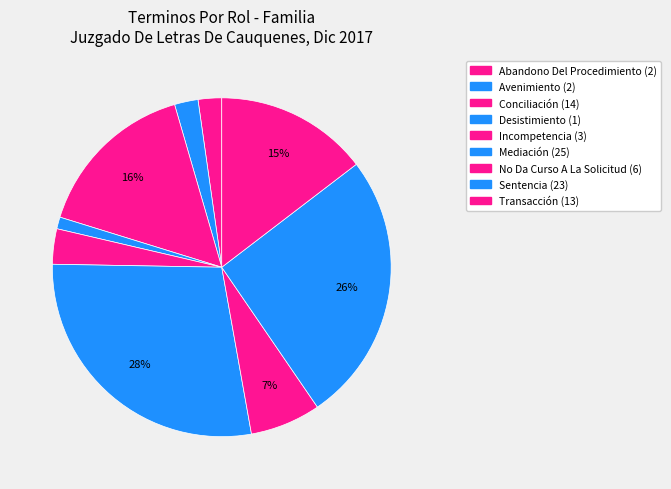

Is there a majority slice in this chart?

No